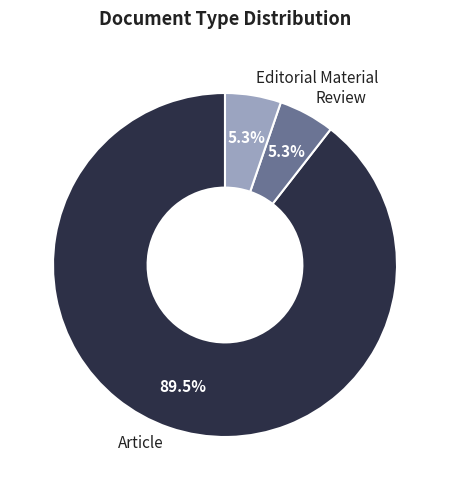

To the nearest percent, what is the combined percentage of Article and Review?

95%